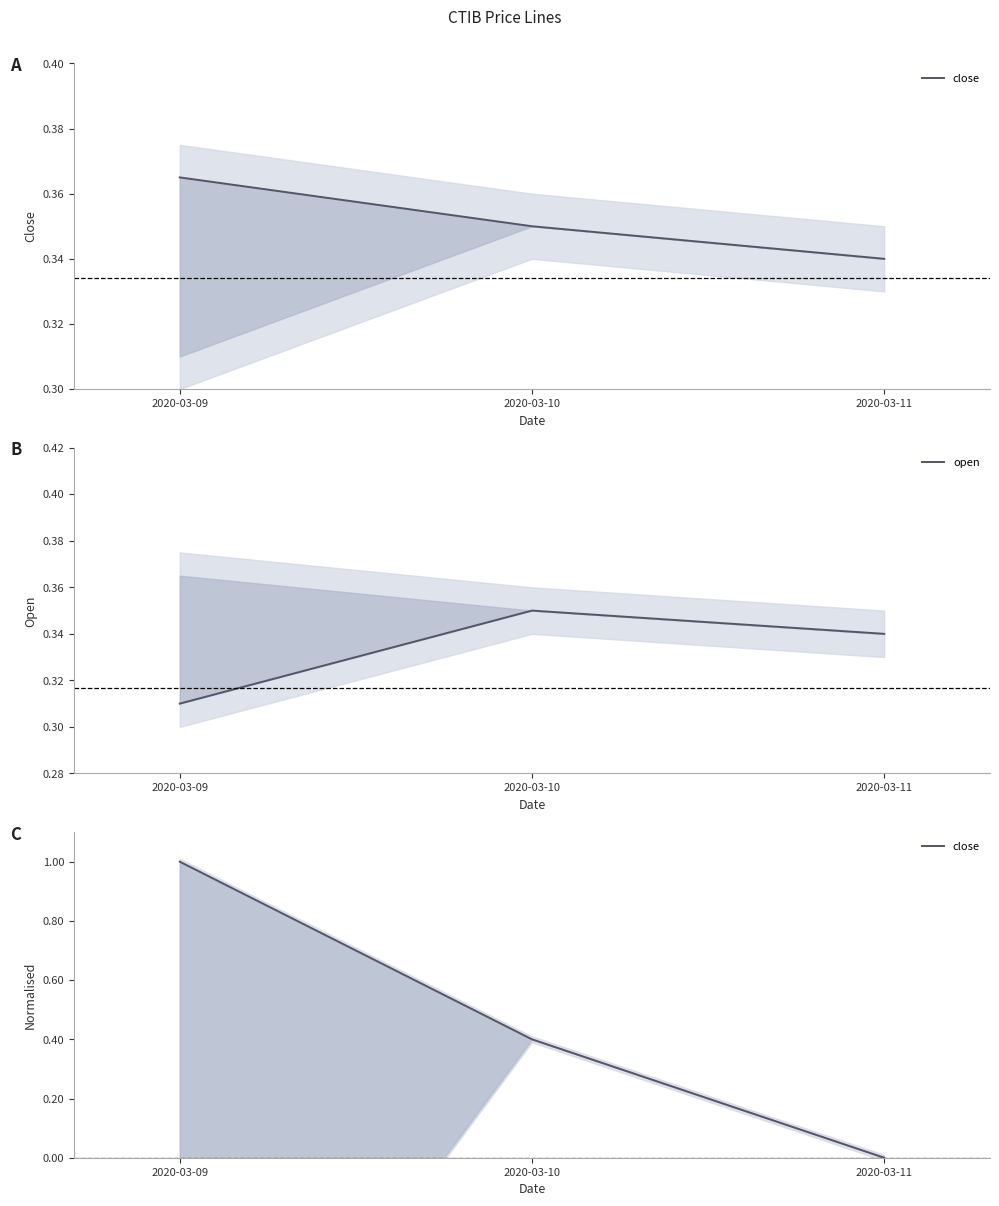

Does the chart display data point markers on the line(s)?

No